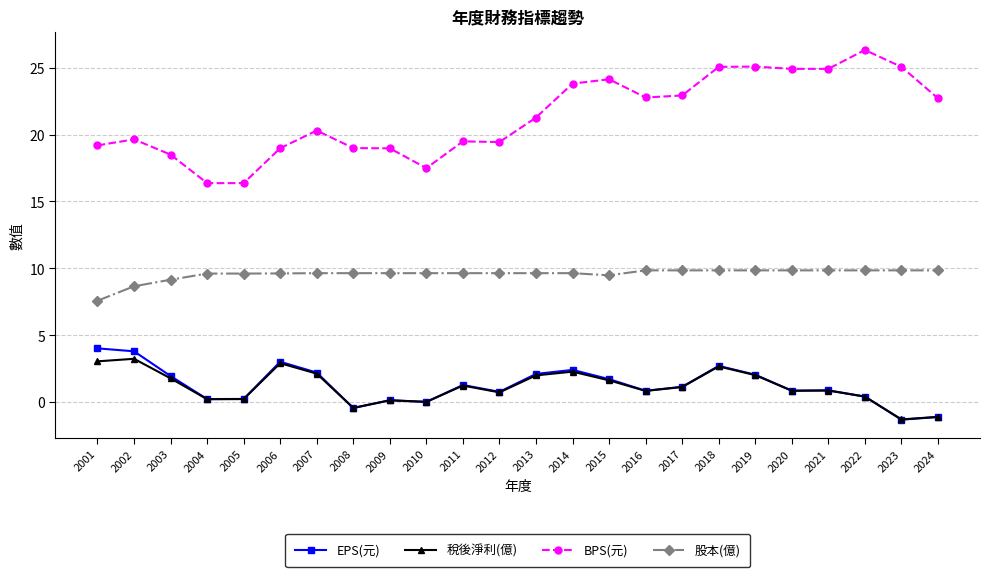

Which series has the largest total across all categories?

BPS(元)